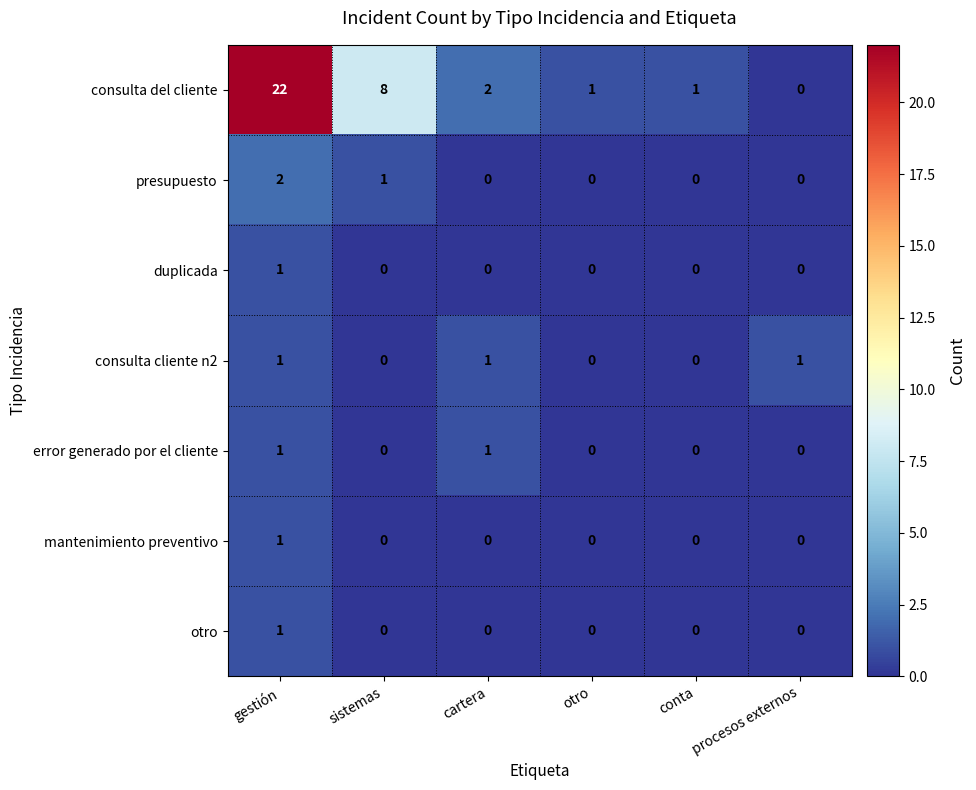

Is it true that consulta del cliente equals 0 at procesos externos?

True